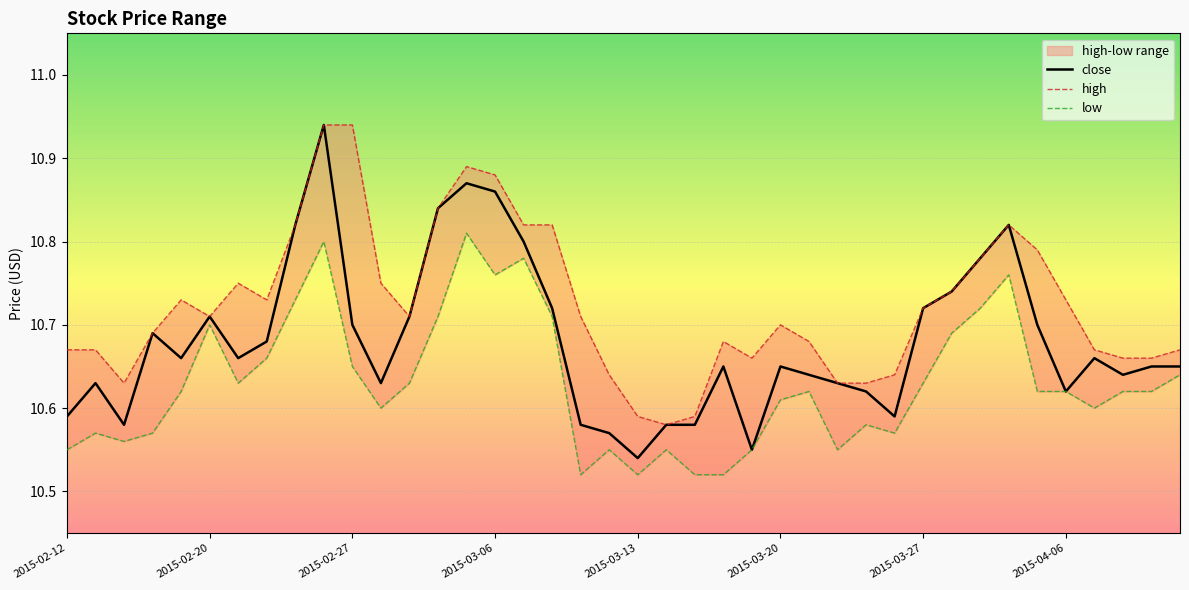

The value of close at 2015-03-13 is 16.9. True or false?

False